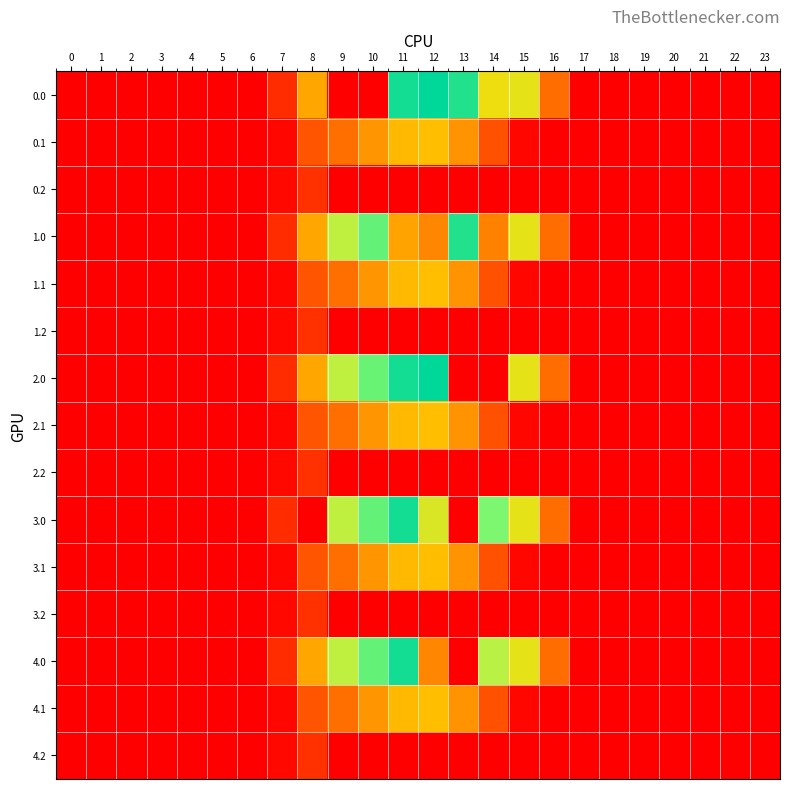

Between 17 and 8, which is larger?

8